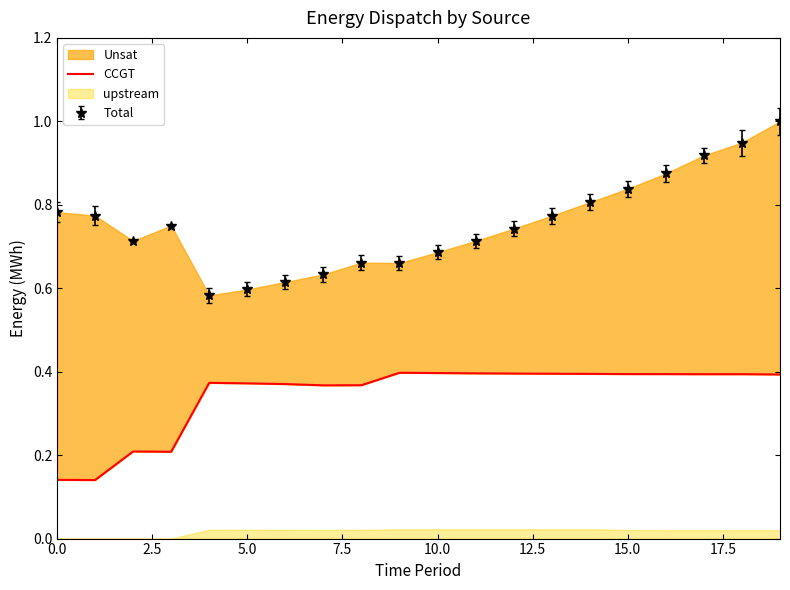

How many points are higher than both their immediate neighbors (excluding endpoints)?

4